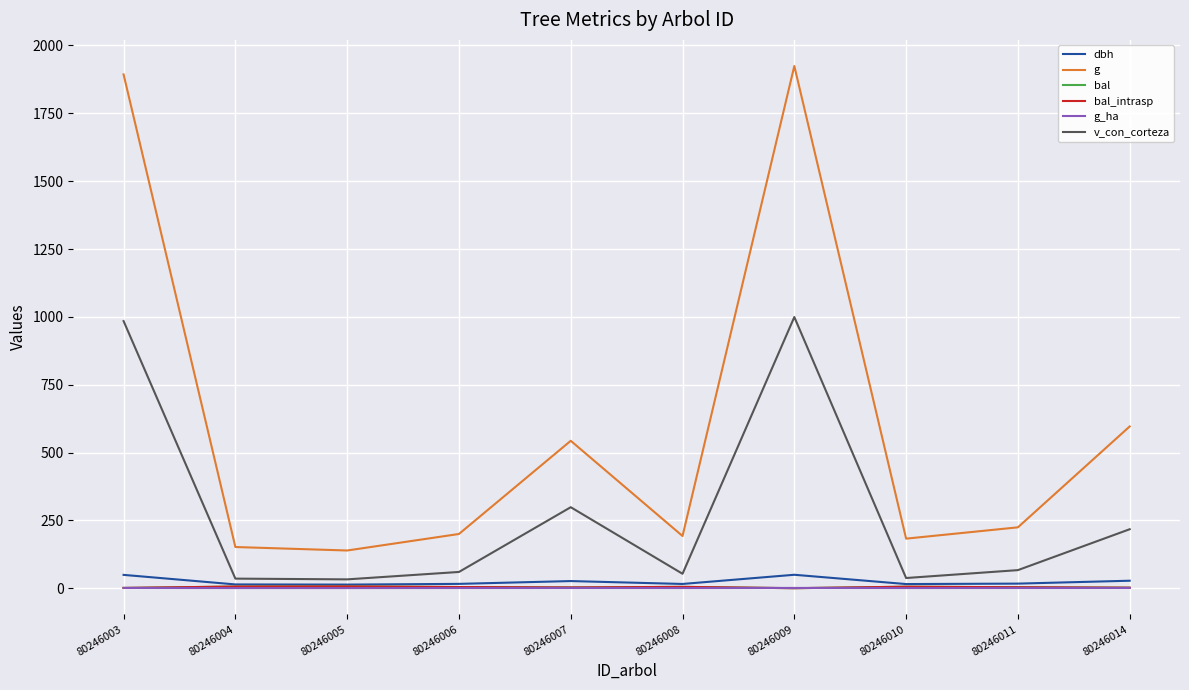

Reading left to right, list all the values displayed in this chart.

dbh: 80246003=49.1	80246004=13.9	80246005=13.3	80246006=15.9	80246007=26.3	80246008=15.7	80246009=49.5	80246010=15.2	80246011=16.9	80246014=27.6
g: 80246003=1893.5	80246004=151.8	80246005=138.9	80246006=199.8	80246007=543.2	80246008=192.4	80246009=1924.4	80246010=182.7	80246011=224.3	80246014=596.1
bal: 80246003=1.0	80246004=6.1	80246005=6.6	80246006=4.3	80246007=2.8	80246008=4.9	80246009=0.0	80246010=5.5	80246011=3.6	80246014=1.9
bal_intrasp: 80246003=1.0	80246004=6.1	80246005=6.6	80246006=4.3	80246007=2.8	80246008=4.9	80246009=0.0	80246010=5.5	80246011=3.6	80246014=1.9
g_ha: 80246003=1.0	80246004=0.5	80246005=0.4	80246006=0.6	80246007=0.8	80246008=0.6	80246009=1.0	80246010=0.6	80246011=0.7	80246014=0.8
v_con_corteza: 80246003=984.4	80246004=35.3	80246005=32.5	80246006=59.9	80246007=298.5	80246008=53.2	80246009=999.3	80246010=37.5	80246011=66.6	80246014=217.3